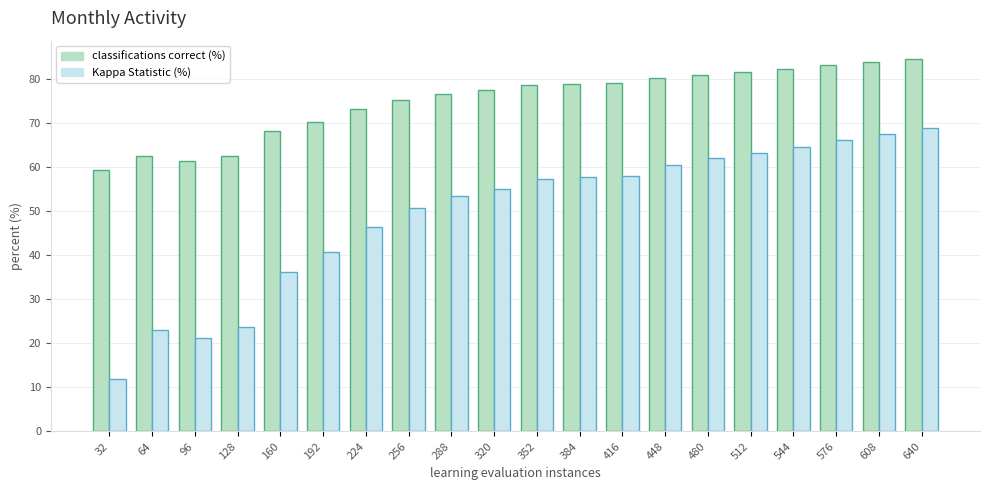

Does the chart contain stacked bars?

No